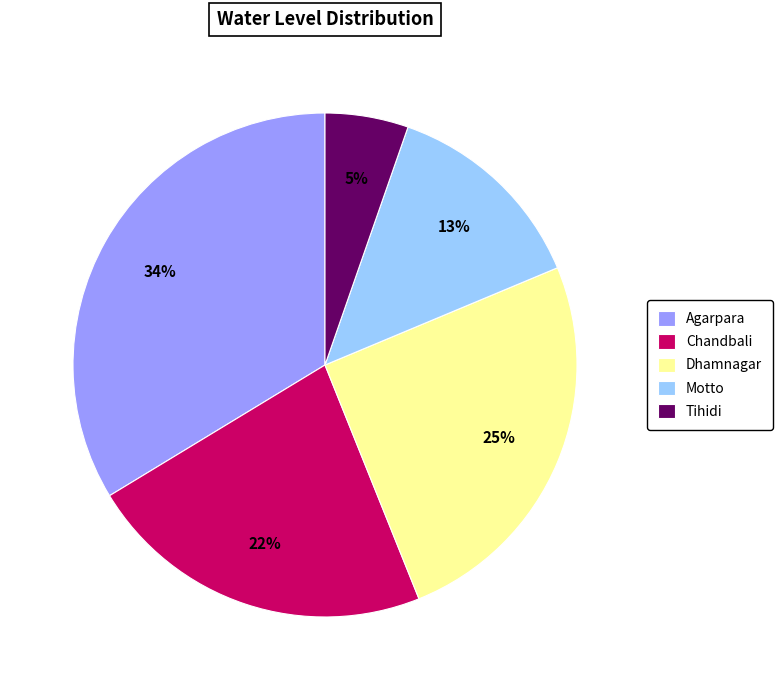

Do Tihidi and Agarpara together represent more than half of the pie?

No